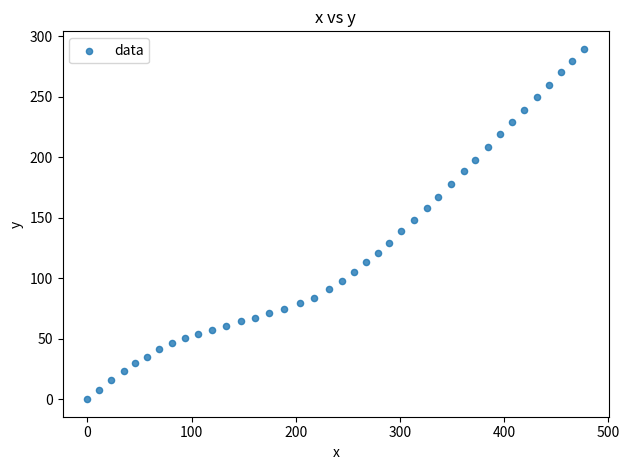

What is the range of Y values (max minus min)?

289.7